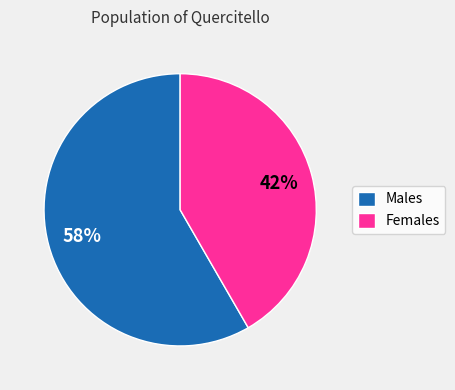

To the nearest percent, what portion does Males represent?

58%